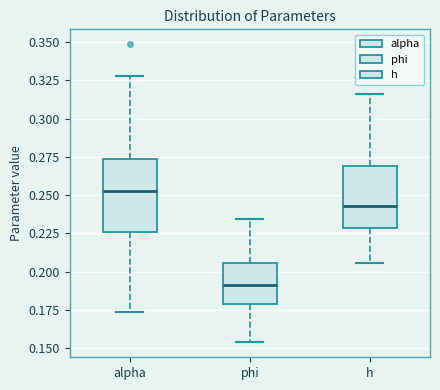

Which box's median line is the highest?

alpha